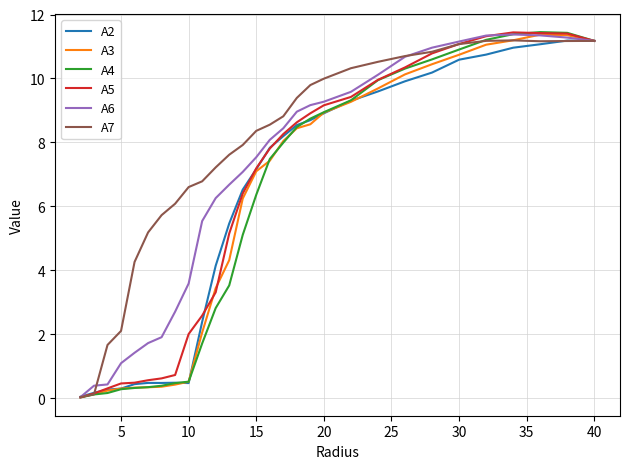

Which series has the largest total across all categories?

A7